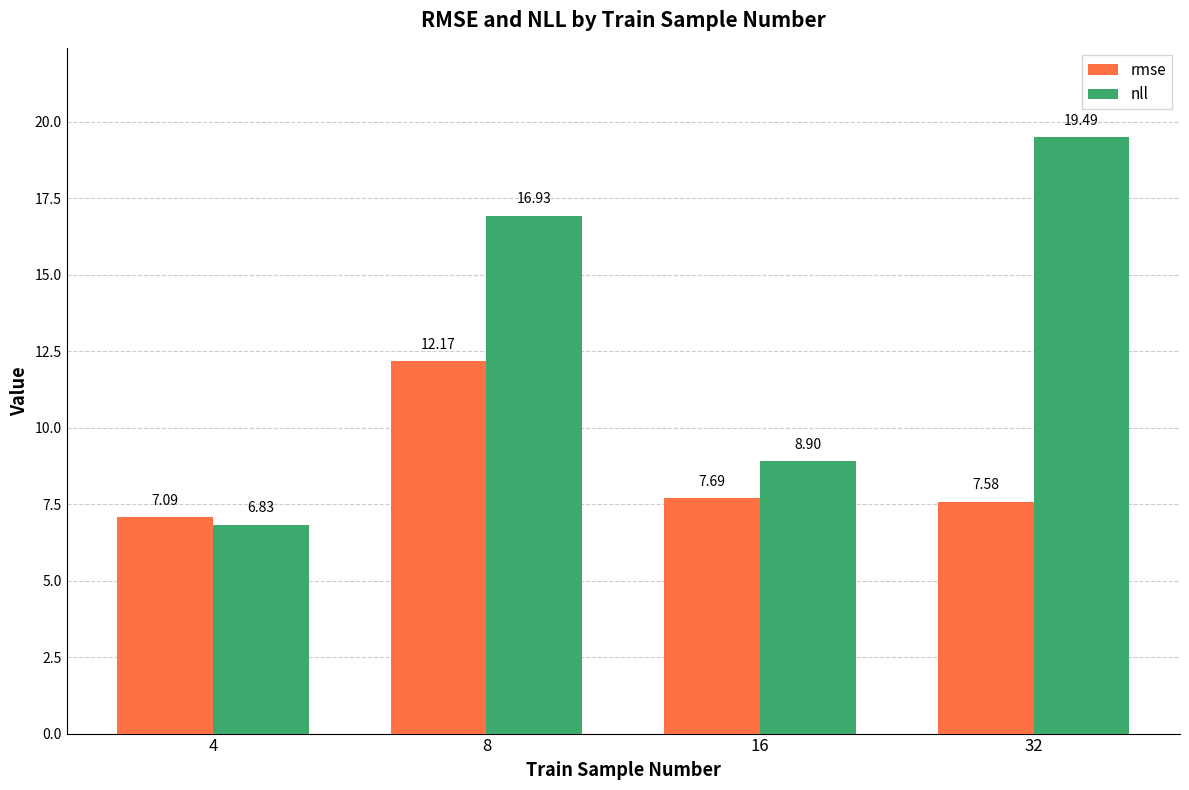

Reading left to right, extract all data points from this chart.

rmse: 4=7.1	8=12.2	16=7.7	32=7.6
nll: 4=6.8	8=16.9	16=8.9	32=19.5